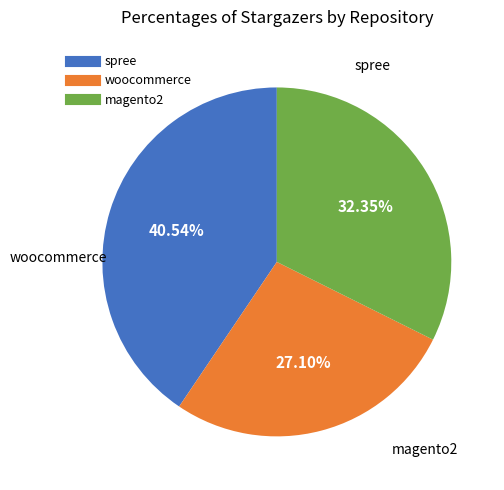

Does magento2 account for over 50% of the chart?

No